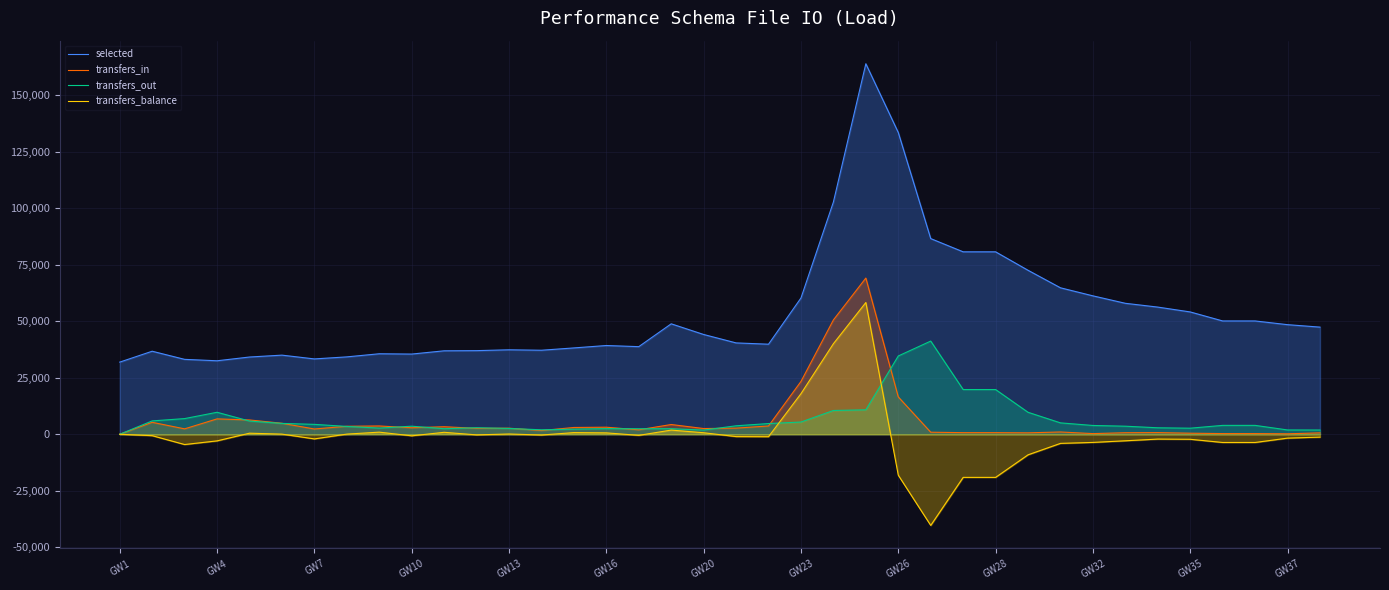

True or false: transfers_in has more than 1 points higher than both neighbors.

True